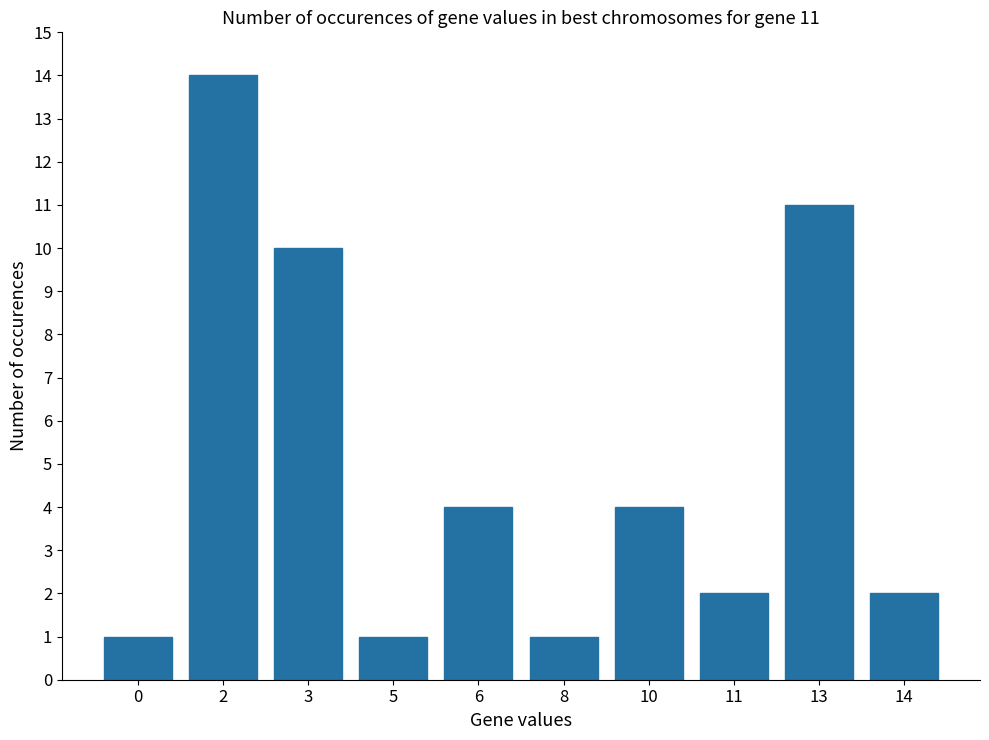

How many categories are shown in the chart?

10